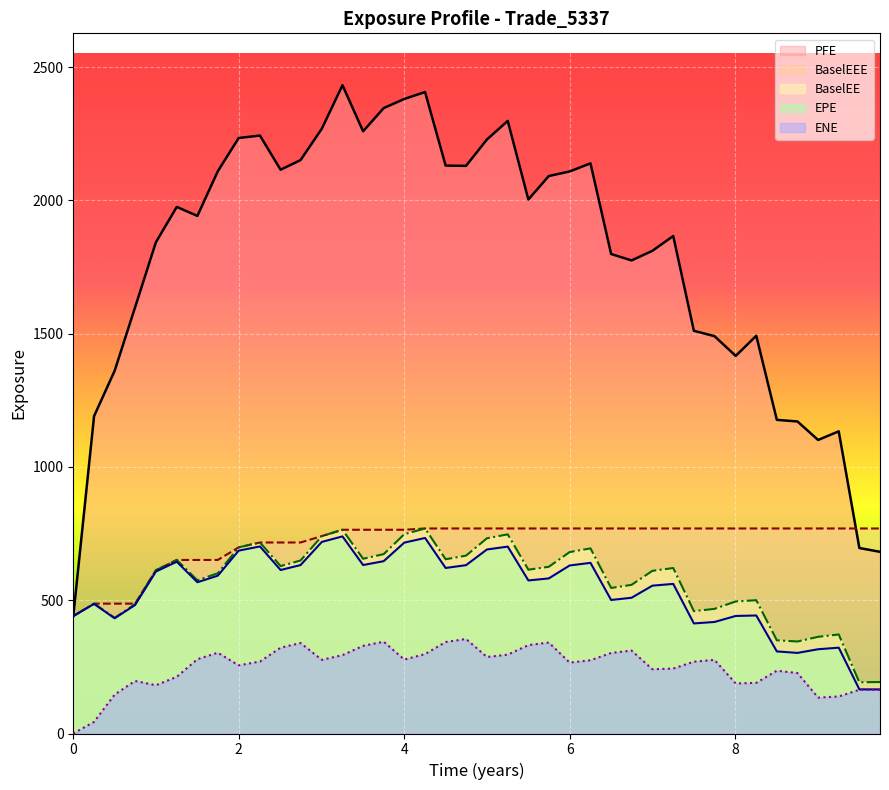

How many intersections are there between BaselEEE (line) and PFE (line)?

1